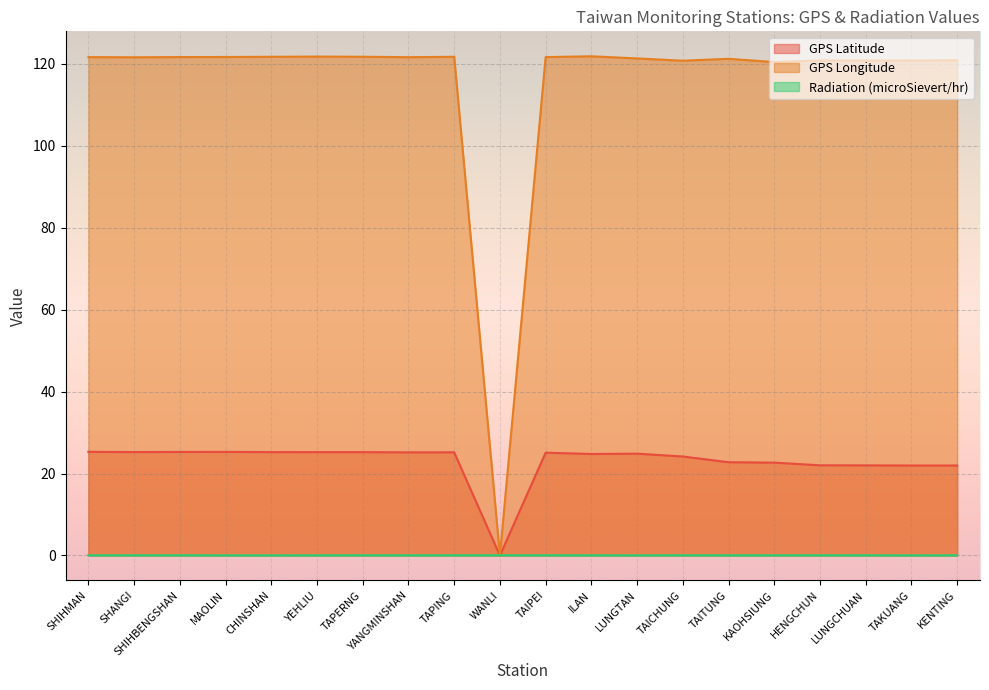

Which label corresponds to the smallest value in the chart?

WANLI